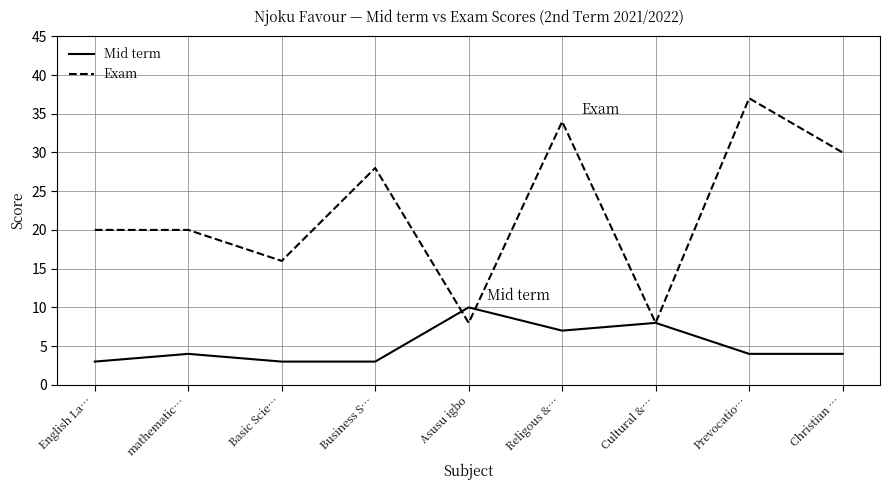

The Exam series shows 45 at Christian …. True or false?

False